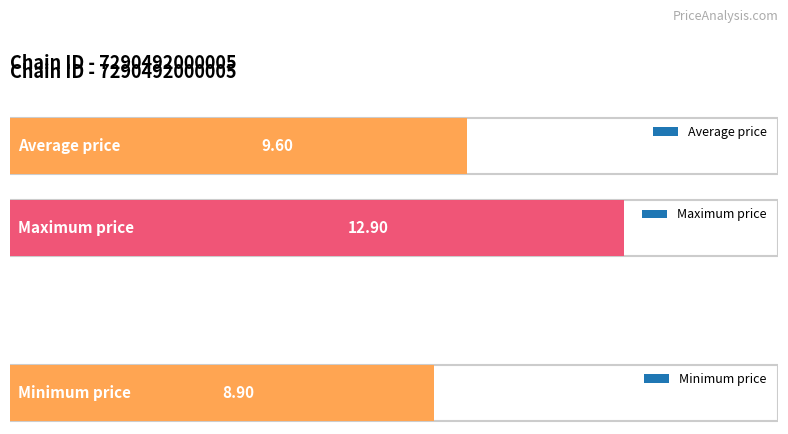

What is the greatest value displayed?

12.9